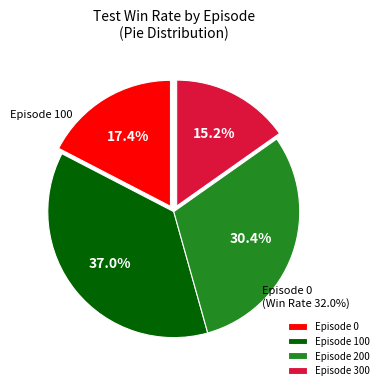

True or false: Episode 100 accounts for 37% of the total.

True